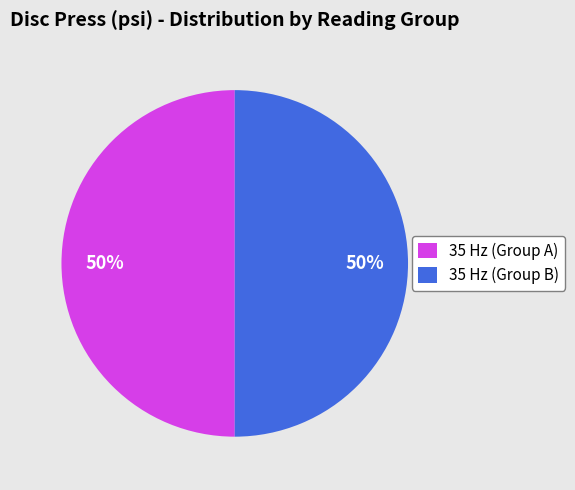

To the nearest percent, what is the combined percentage of 35 Hz (Group A) and 35 Hz (Group B)?

100%